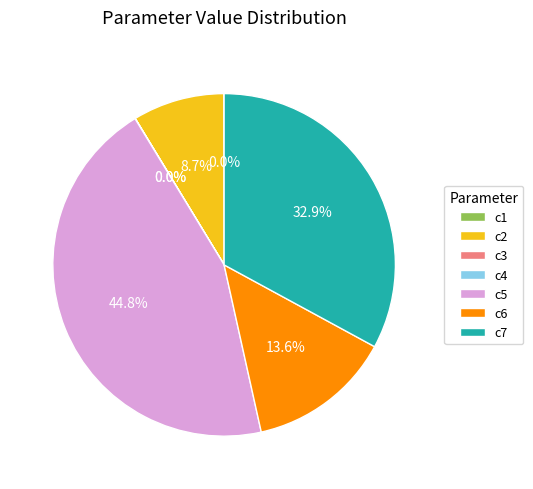

Does any single category account for the majority?

No